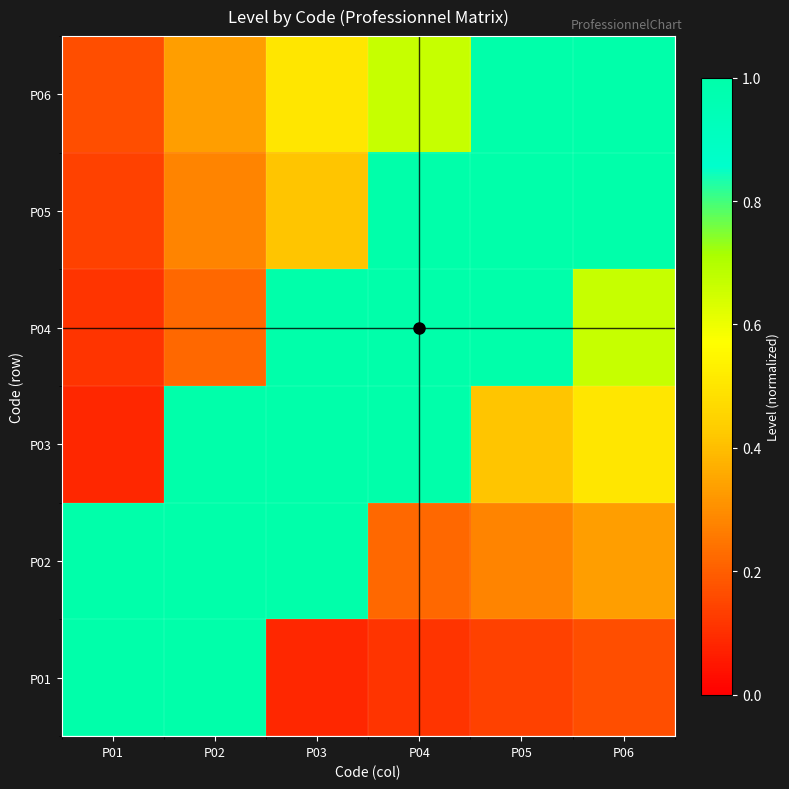

Between P06 and P05, which is larger?

P06